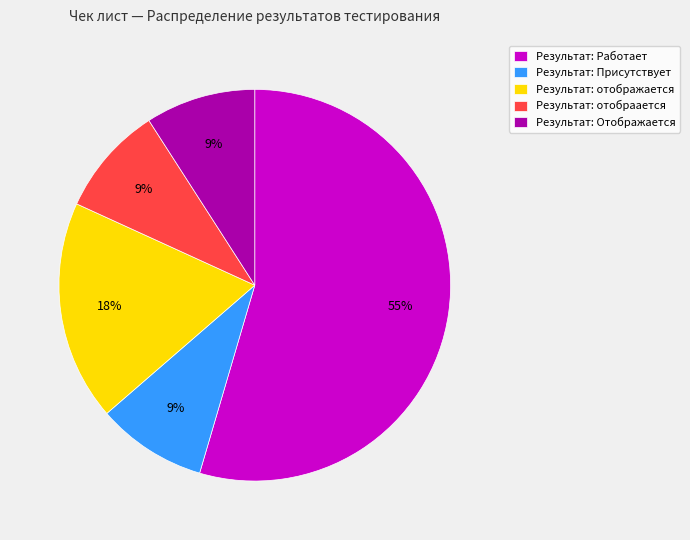

Combined, do Результат: отобраается and Результат: отображается account for over 50%?

No